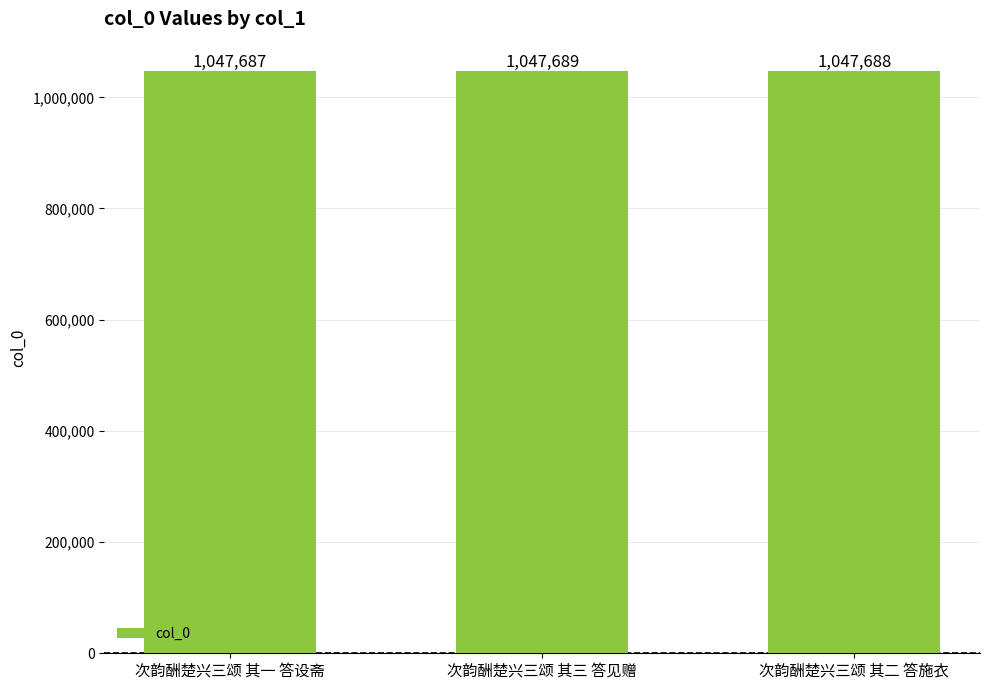

List the labels in order of value, smallest first.

次韵酬楚兴三颂 其一 答设斋, 次韵酬楚兴三颂 其二 答施衣, 次韵酬楚兴三颂 其三 答见赠